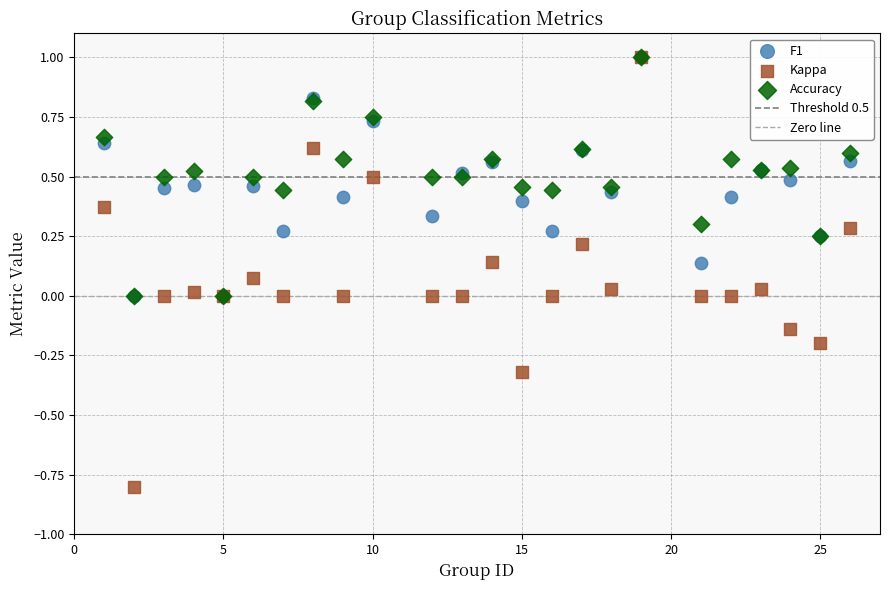

Which series reaches the minimum Y coordinate?

Kappa